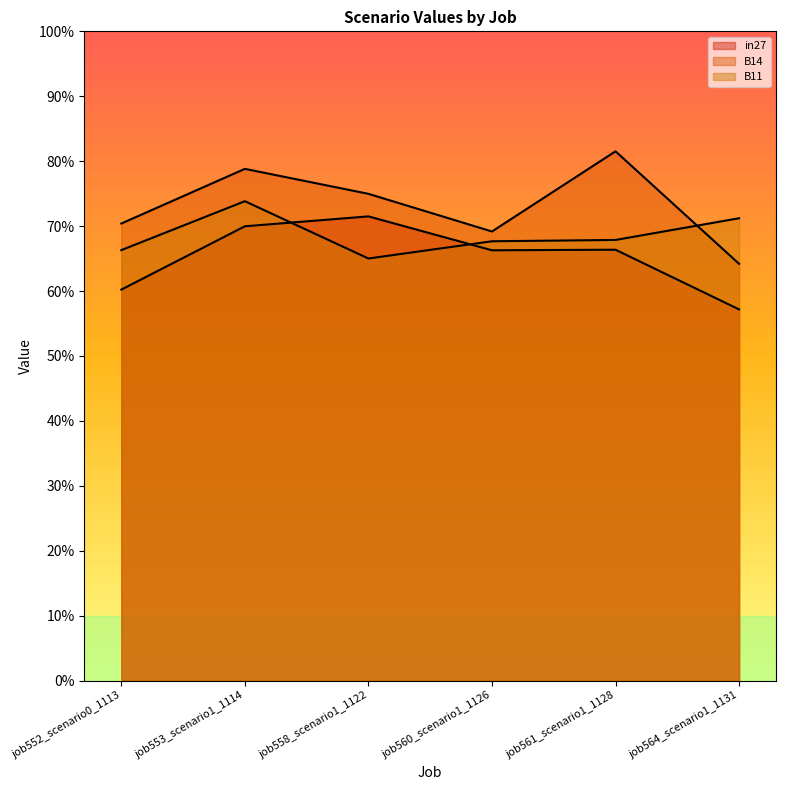

Does the chart display data point markers on the line(s)?

No